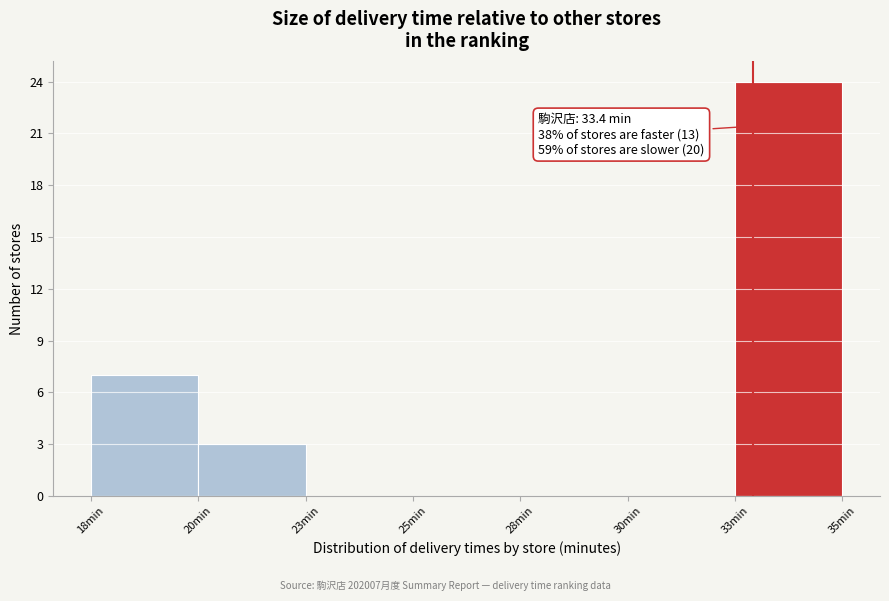

Reading left to right, transcribe all the data shown in this chart.

18min=7	20min=3	23min=0	25min=0	28min=0	30min=0	33min=24